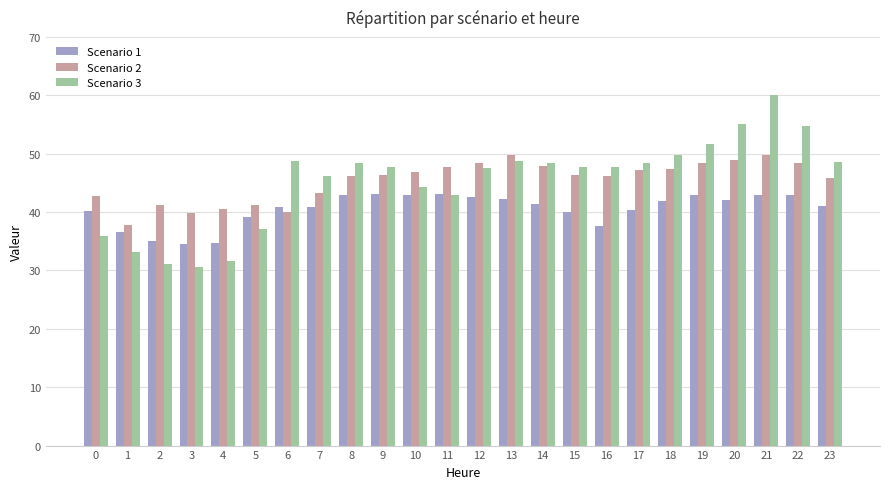

What is the sum of the Scenario 1 values at 17 and 7?

81.1